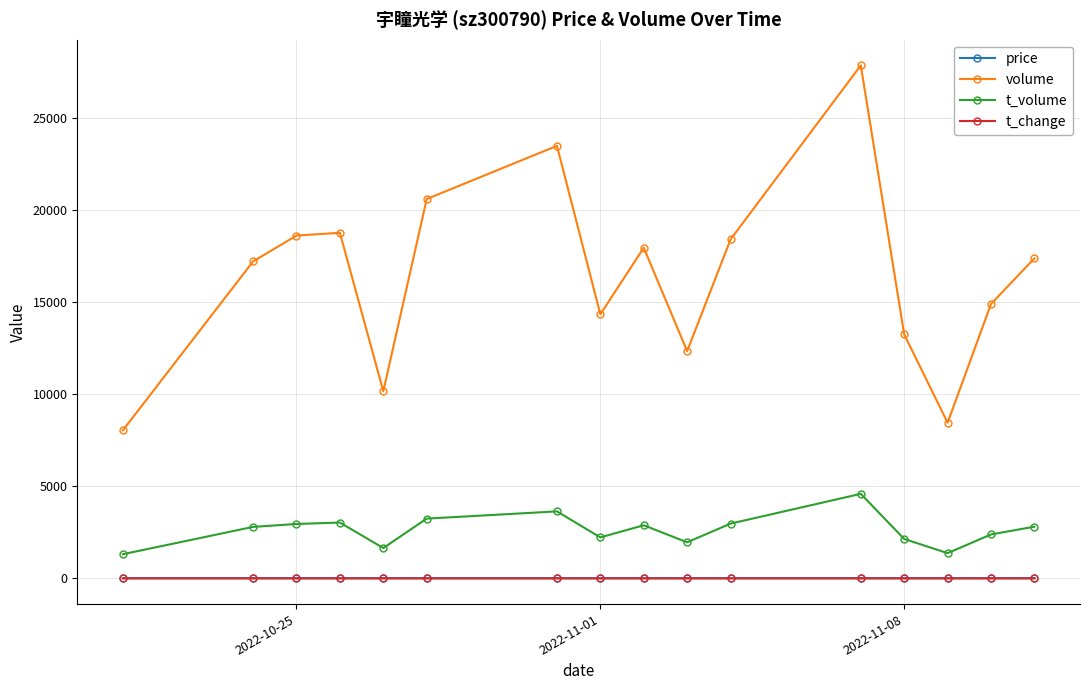

True or false: volume and t_volume cross at least once.

False